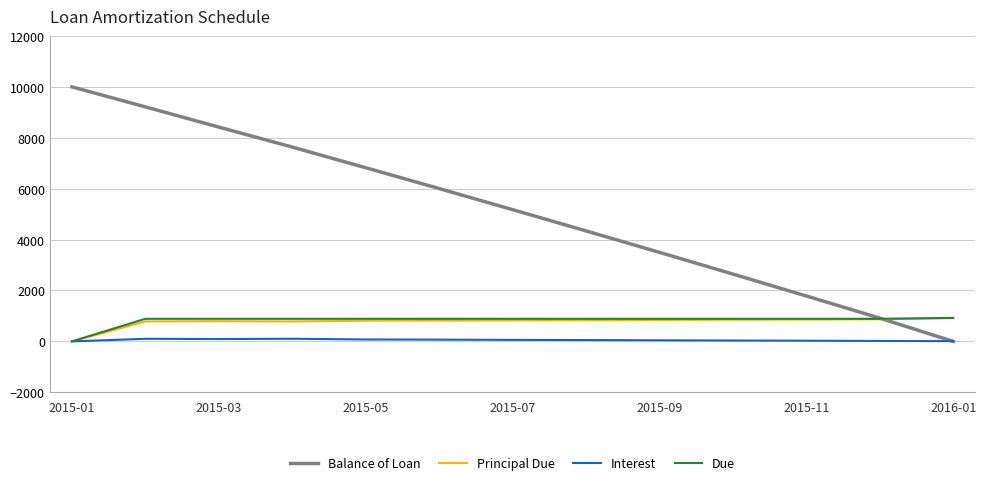

What is the highest value of the Principal Due series?

914.0